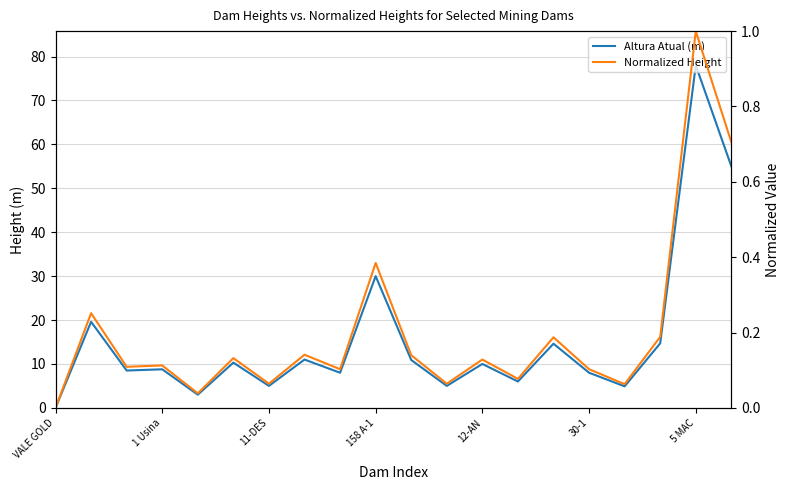

In Normalized Height, how many points are higher than both neighbors (excluding endpoints)?

8